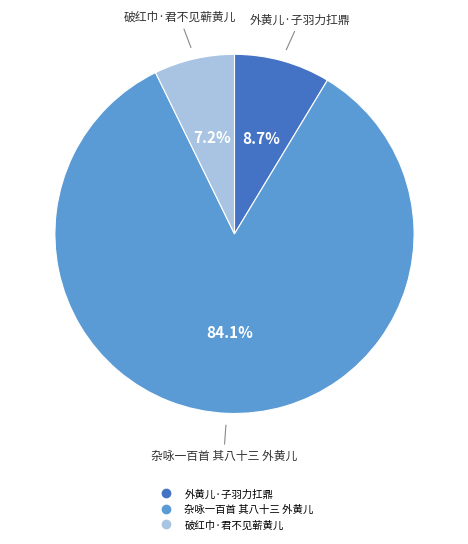

Which category accounts for the majority?

杂咏一百首 其八十三 外黄儿